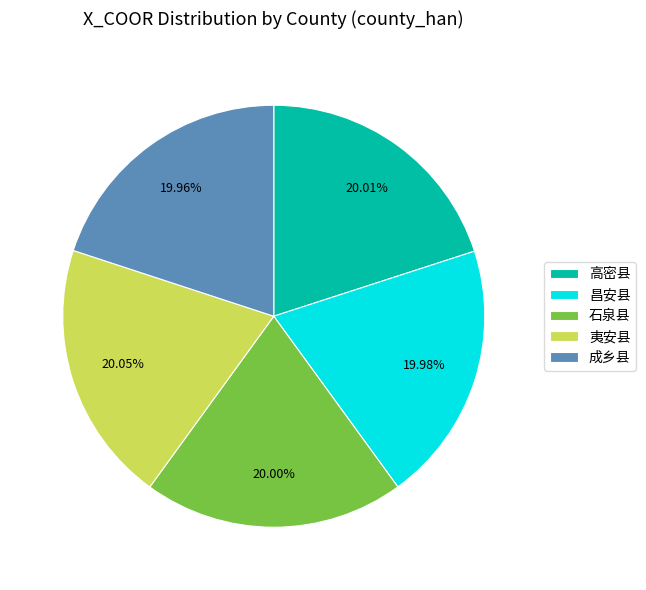

What is the ratio of the value at 昌安县 to the value at 石泉县?

1.0